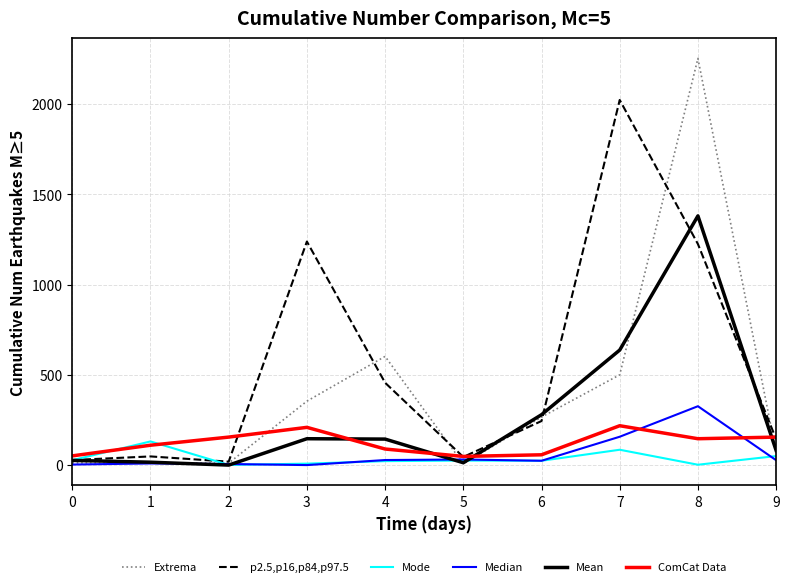

Between 6 and 8, which series saw the biggest shift?

Extrema